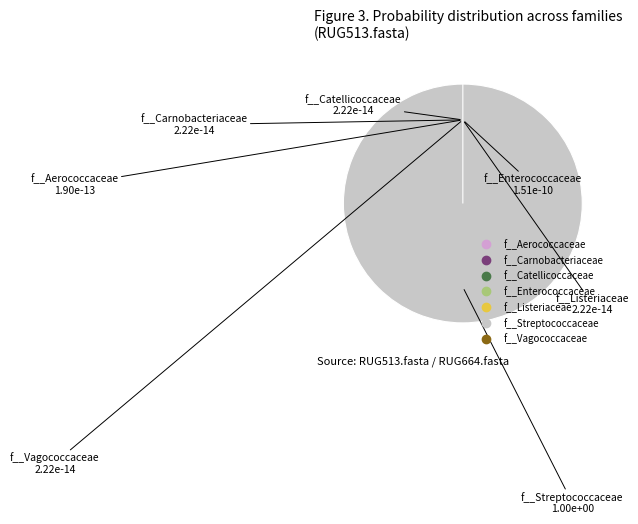

What is the smallest slice in the pie chart?

f__Carnobacteriaceae